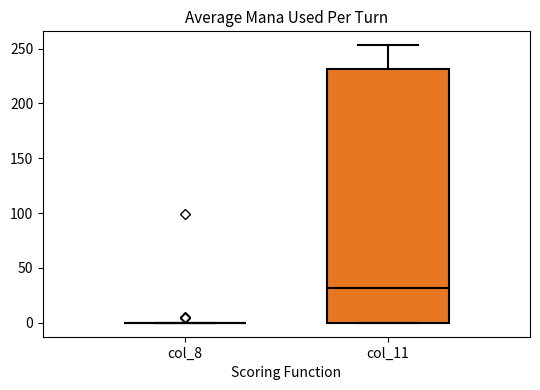

Which box is the tallest, from its lower edge to its upper edge?

col_11